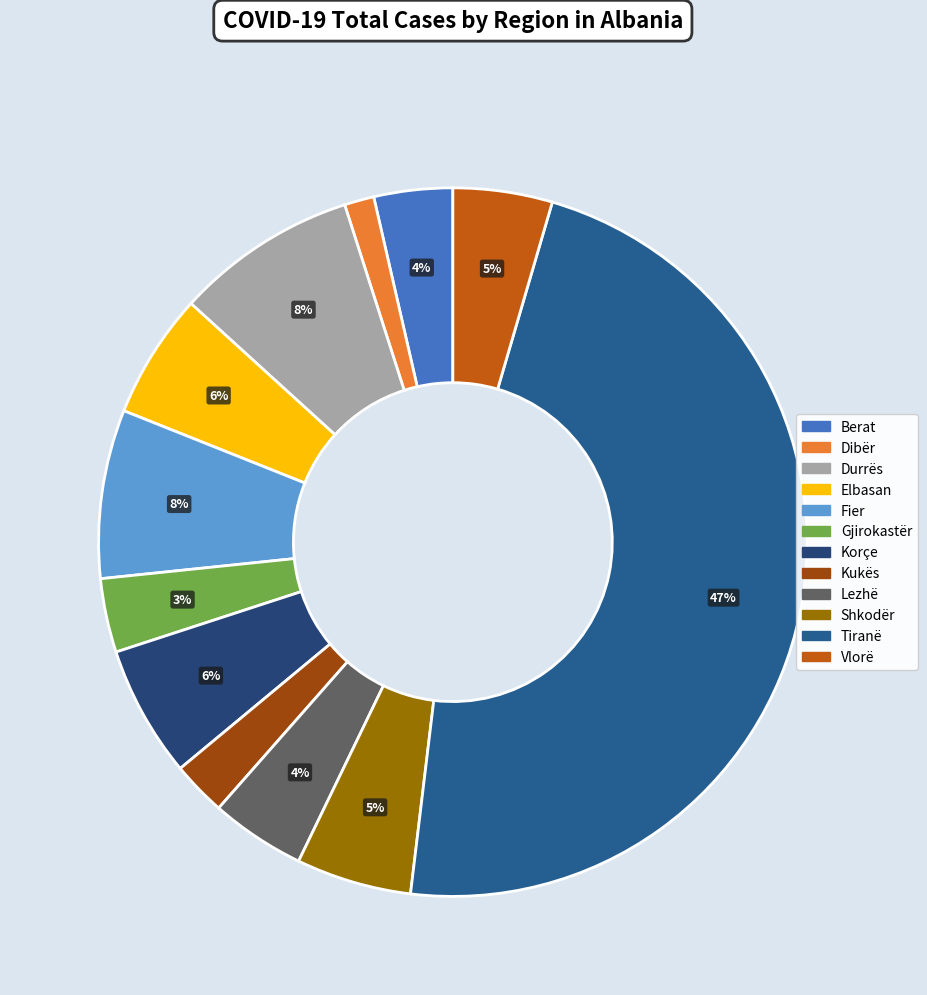

Rank the categories by value from lowest to highest.

Dibër, Kukës, Gjirokastër, Berat, Lezhë, Vlorë, Shkodër, Elbasan, Korçe, Fier, Durrës, Tiranë